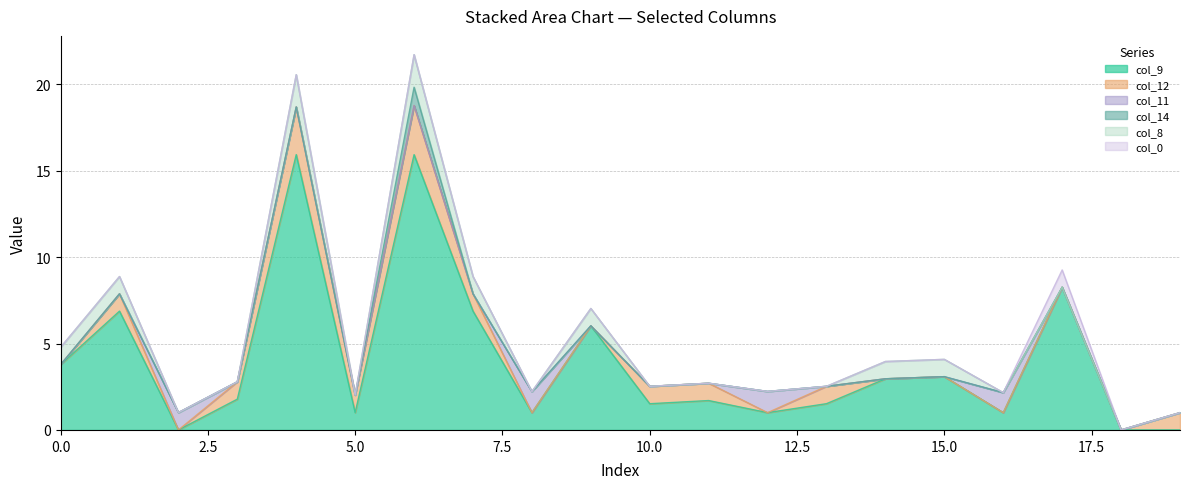

True or false: col_9 and col_0 intersect in this chart.

False